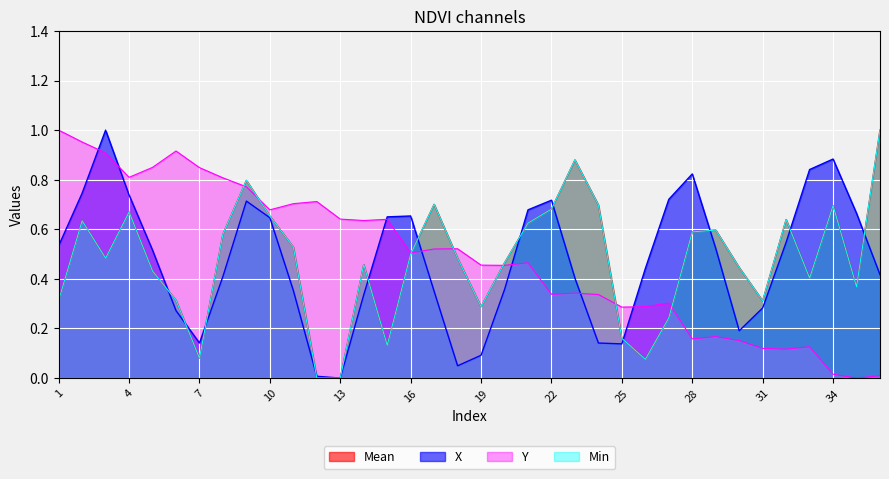

Is it true that X equals 0.1 at 25?

True